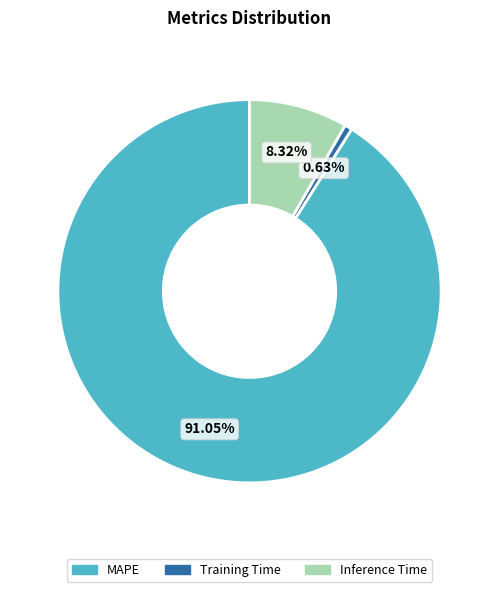

What is the total percentage of MAPE and Inference Time?

99.4%